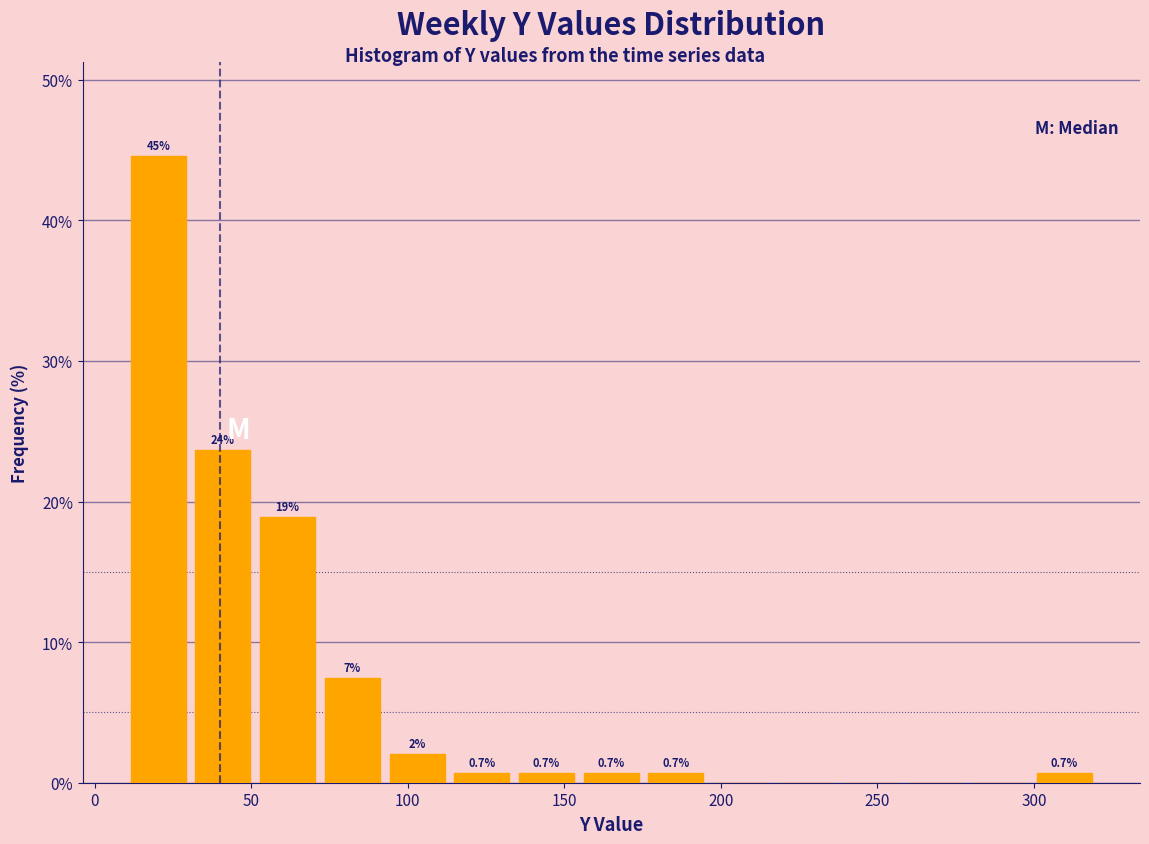

Which range on the x-axis has the tallest bar?

10 to 30